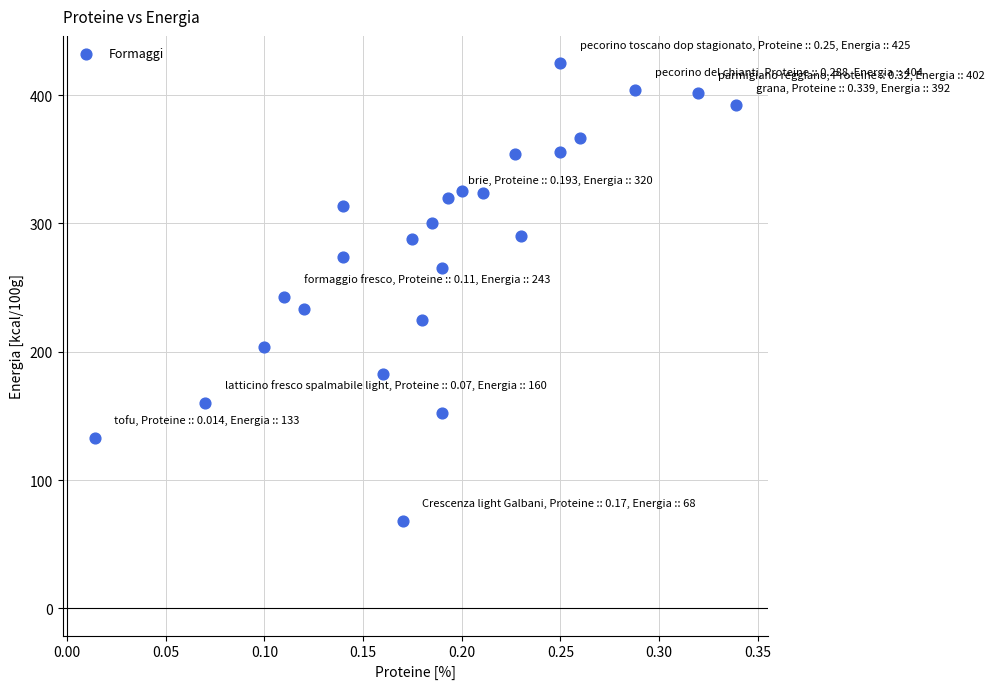

What is the range of Y values (max minus min)?

357